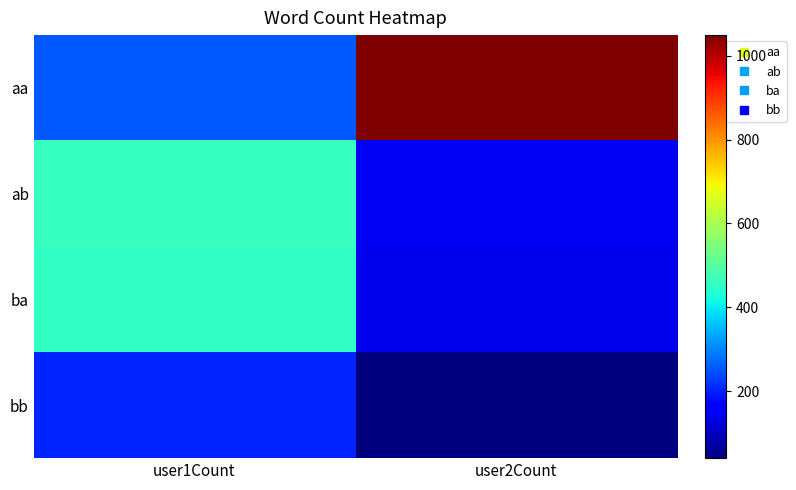

Reading left to right, what are all the values shown in this chart?

aa: user1Count=255	user2Count=1049
ab: user1Count=458	user2Count=145
ba: user1Count=454	user2Count=136
bb: user1Count=203	user2Count=40